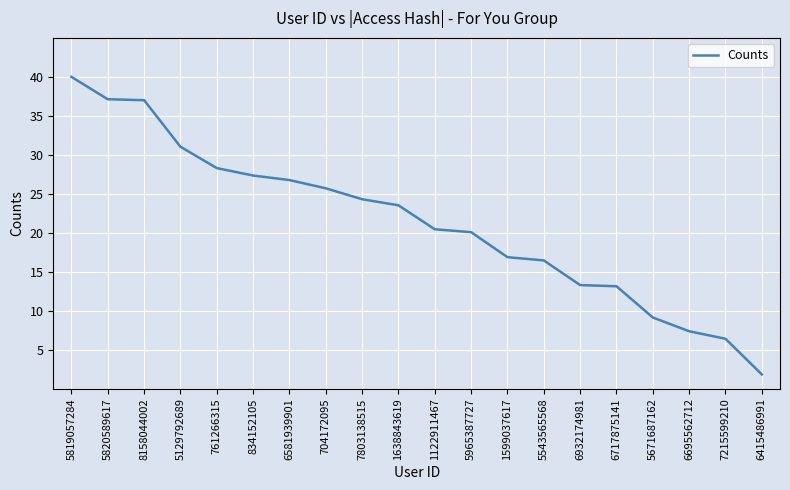

Is it true that the value at 6581939901 is 26.8?

True